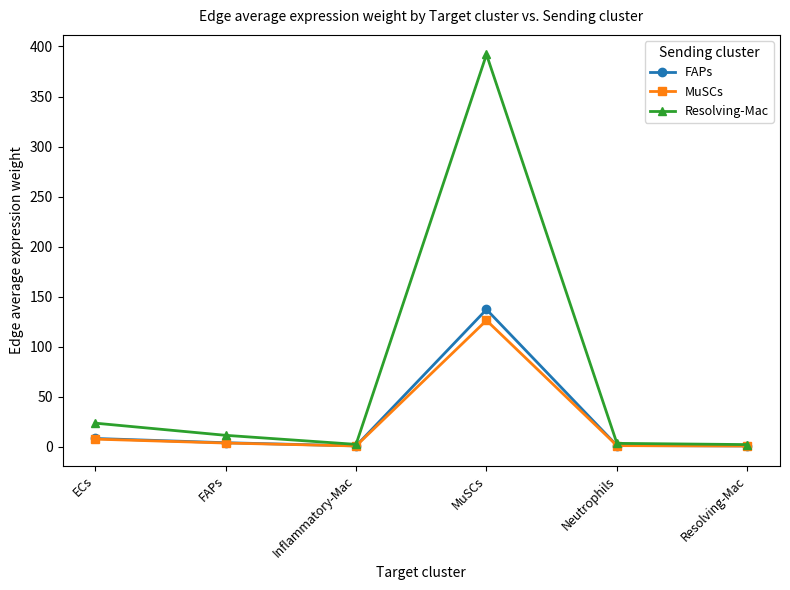

The MuSCs series shows 80.4 at MuSCs. True or false?

False